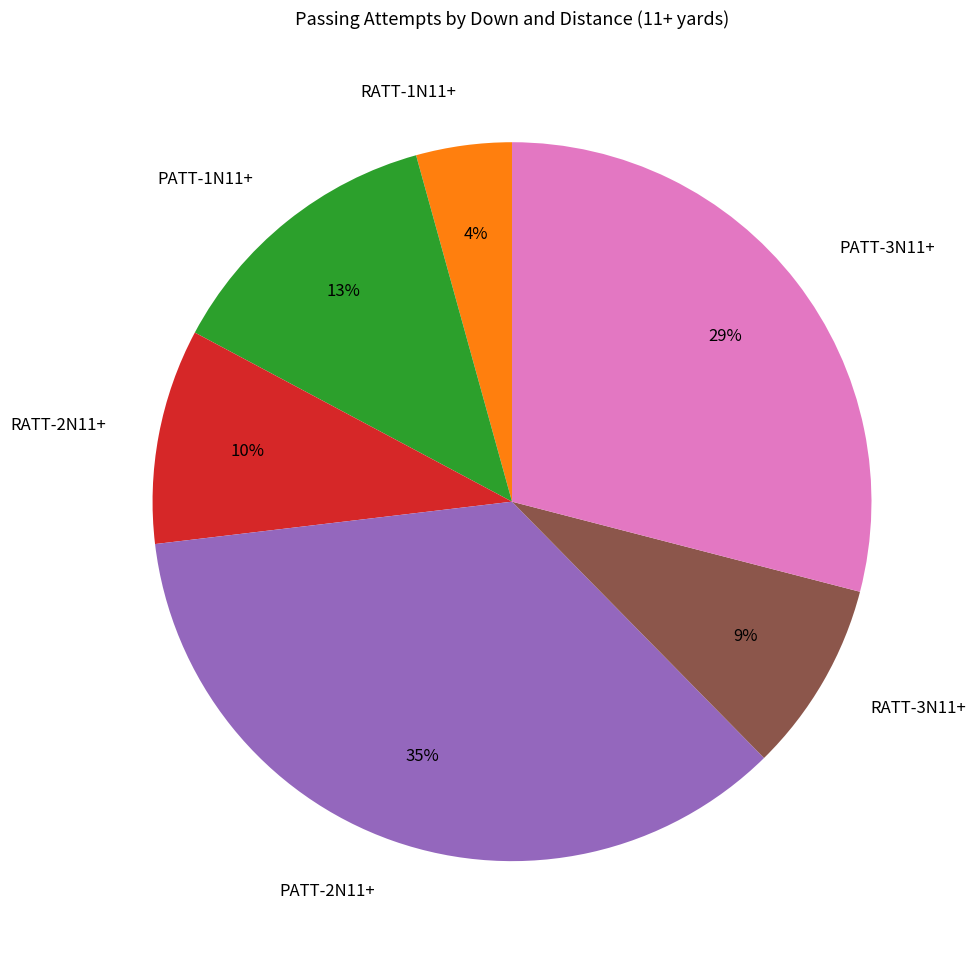

Between RATT-2N11+ and PATT-2N11+, which is larger?

PATT-2N11+